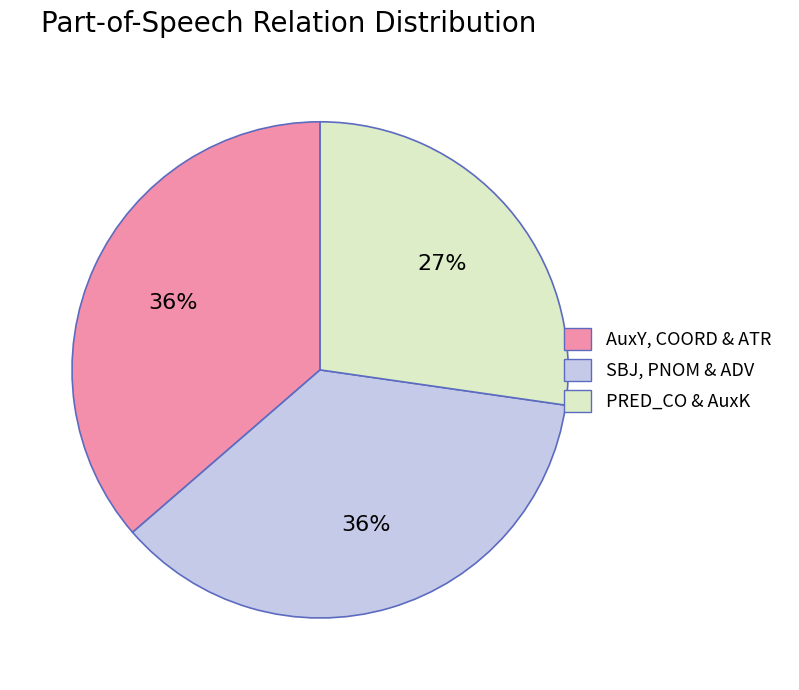

To the nearest percent, what is the difference between the largest and smallest slice percentages?

9%